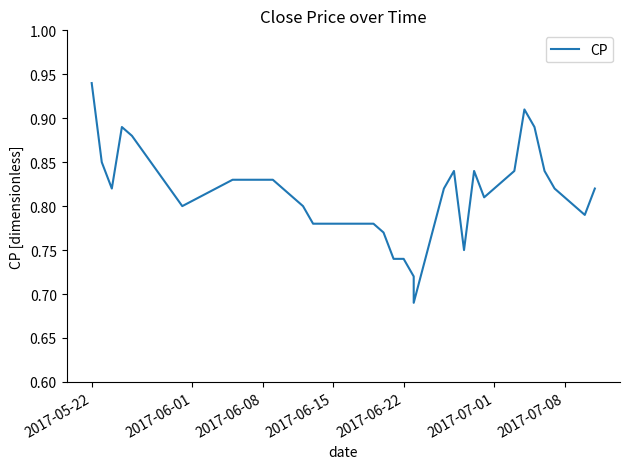

What is the average value?

0.8